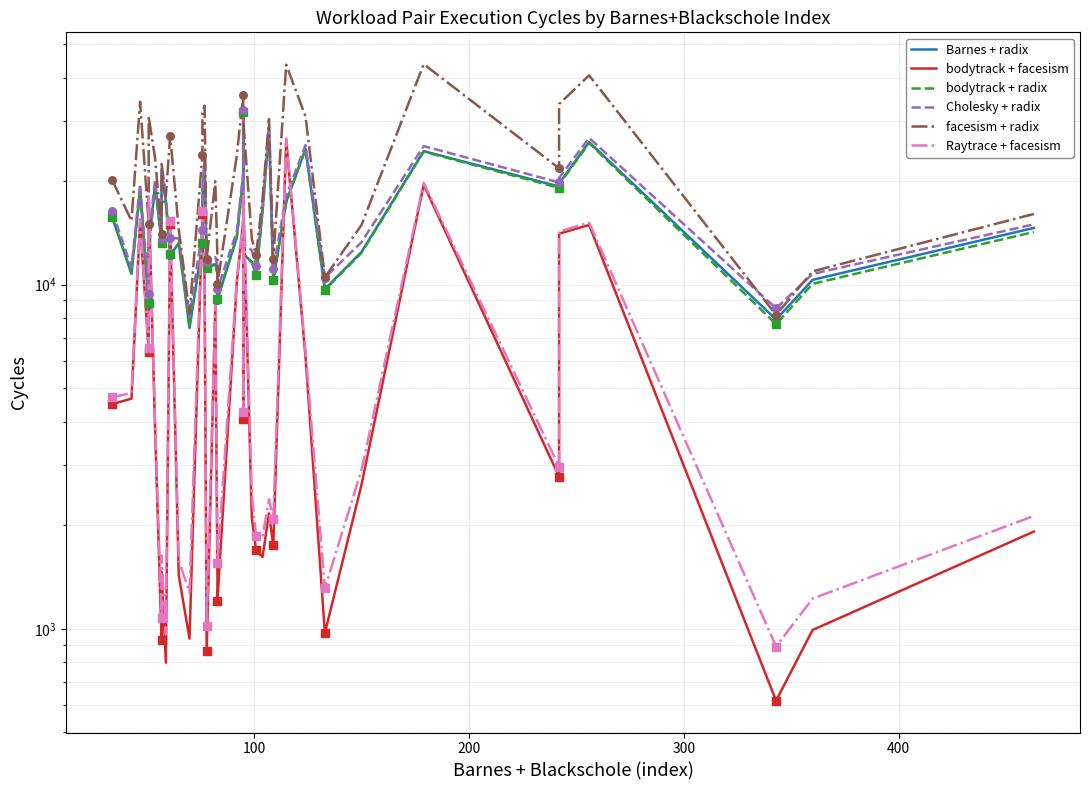

Which series contains the highest Y value?

facesism + radix